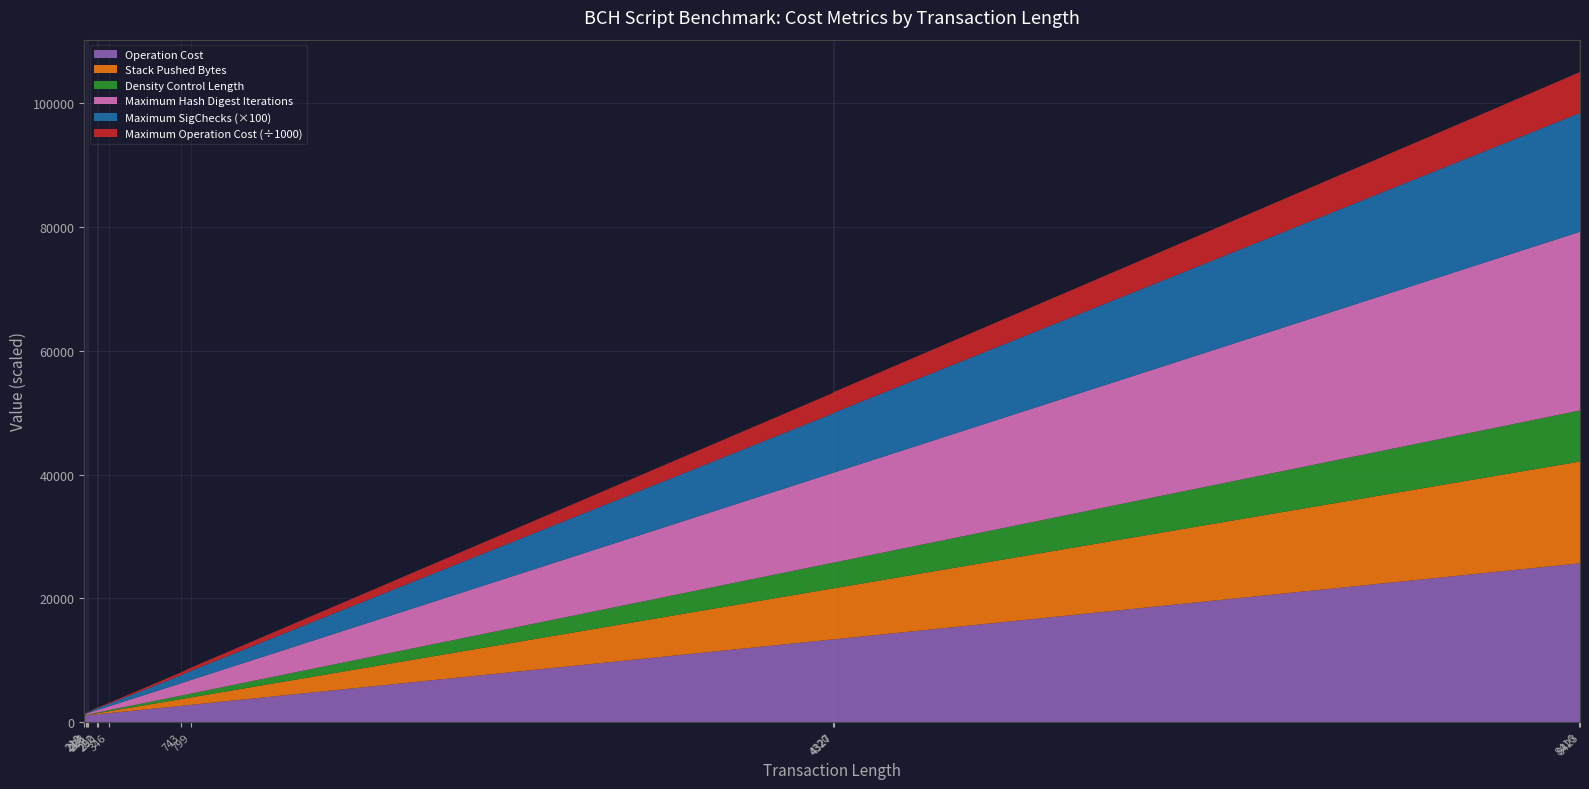

Reading left to right, transcribe all the data shown in this chart.

Operation Cost: 503	1078	1092	1106	1268	1284	1458	2628	2804	13366	13380	25654	25668
Stack Pushed Bytes: 3	50	64	78	176	192	302	1088	1200	8242	8256	16434	16448
Density Control Length: 42	49	56	63	112	120	176	571	627	4148	4155	8244	8251
Maximum Hash Digest Iterations: 147	171	196	220	392	420	616	1998	2194	14518	14542	28854	28878
Maximum SigChecks: 1	1	1	1	3	3	4	13	15	96	97	192	192
Maximum Operation Cost: 33600	39200	44800	50400	89600	96000	140800	456800	501600	3318400	3324000	6595200	6600800